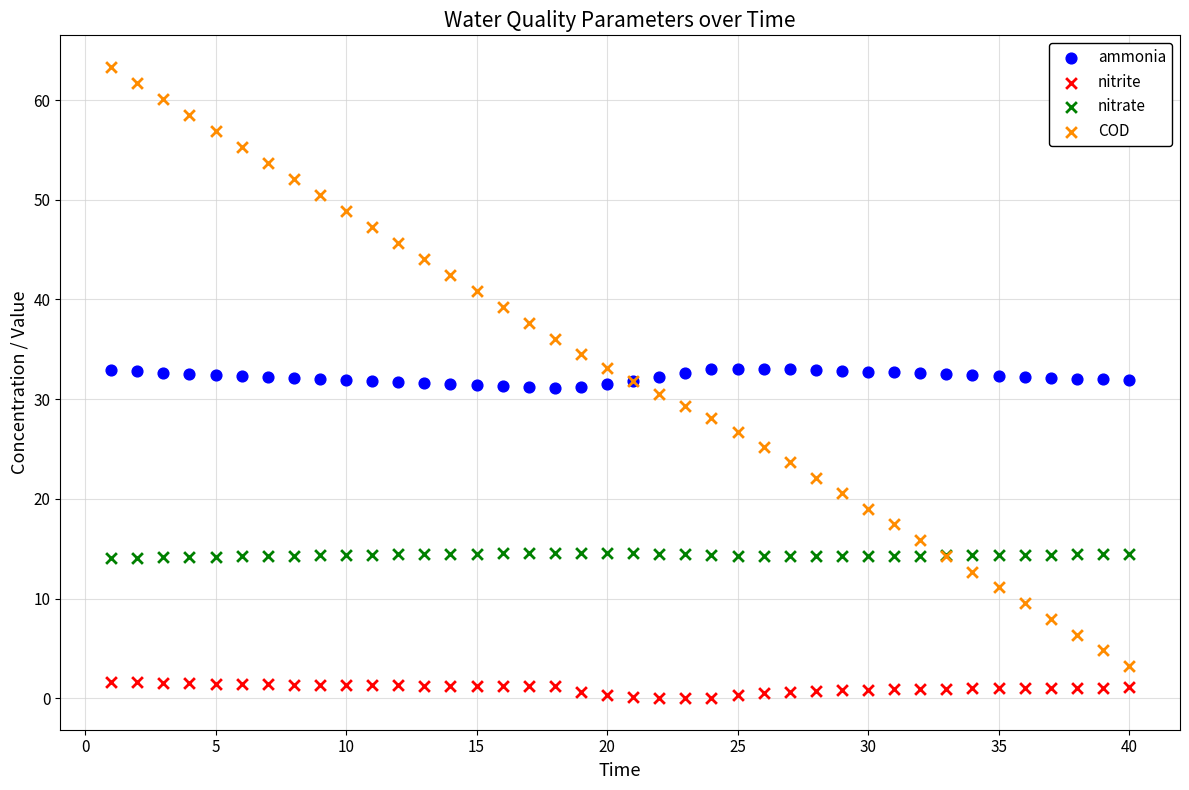

What are all the series names shown in the legend?

ammonia, nitrite, nitrate, COD